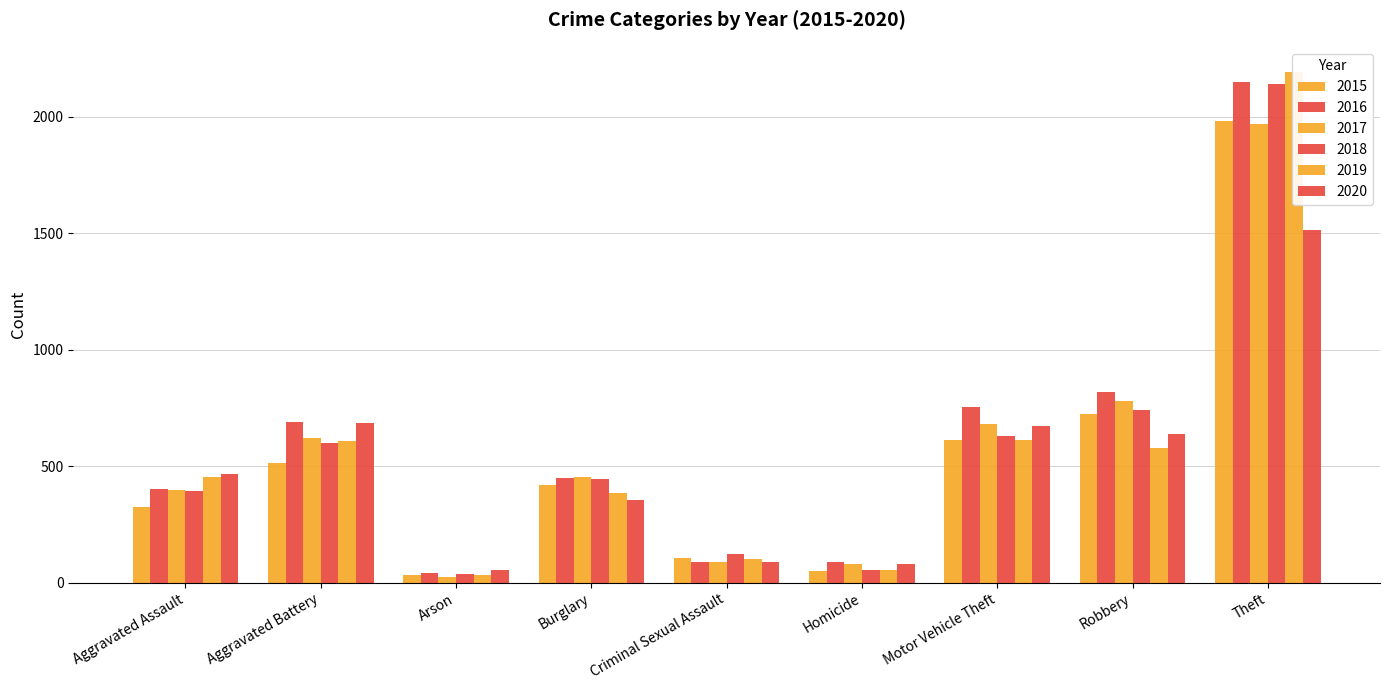

What position from the left is Homicide?

6